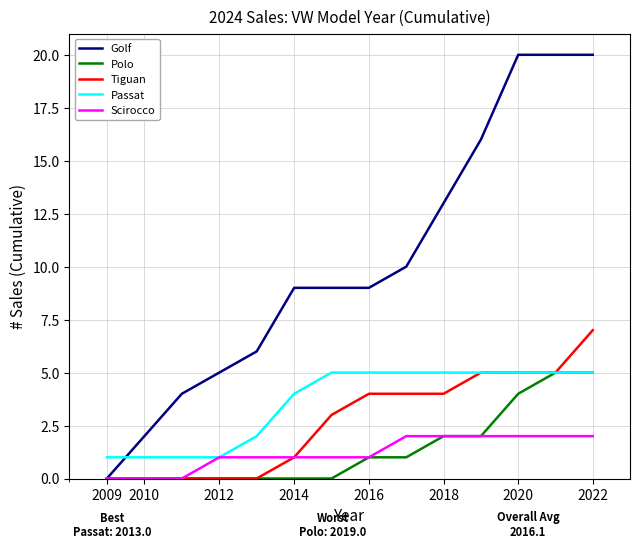

Which series has the largest total across all categories?

Golf